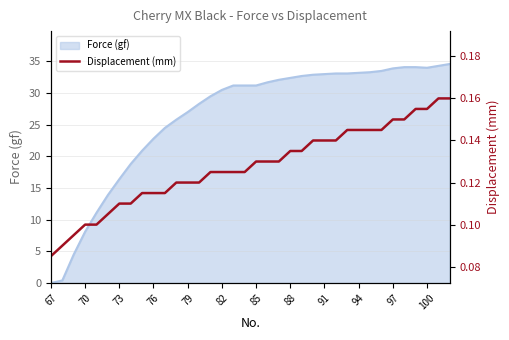

The Force (gf) series shows 31.2 at 85. True or false?

True